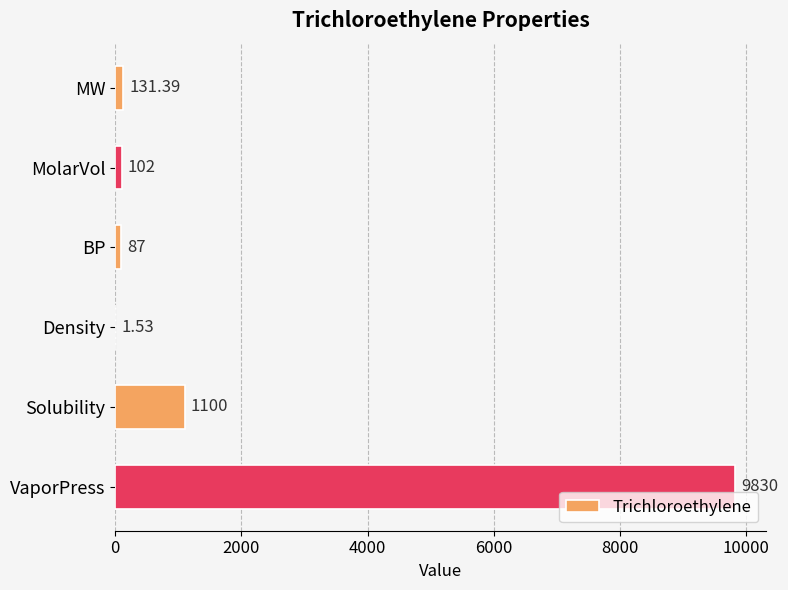

What is the change in value from MolarVol to VaporPress?

+9728.0